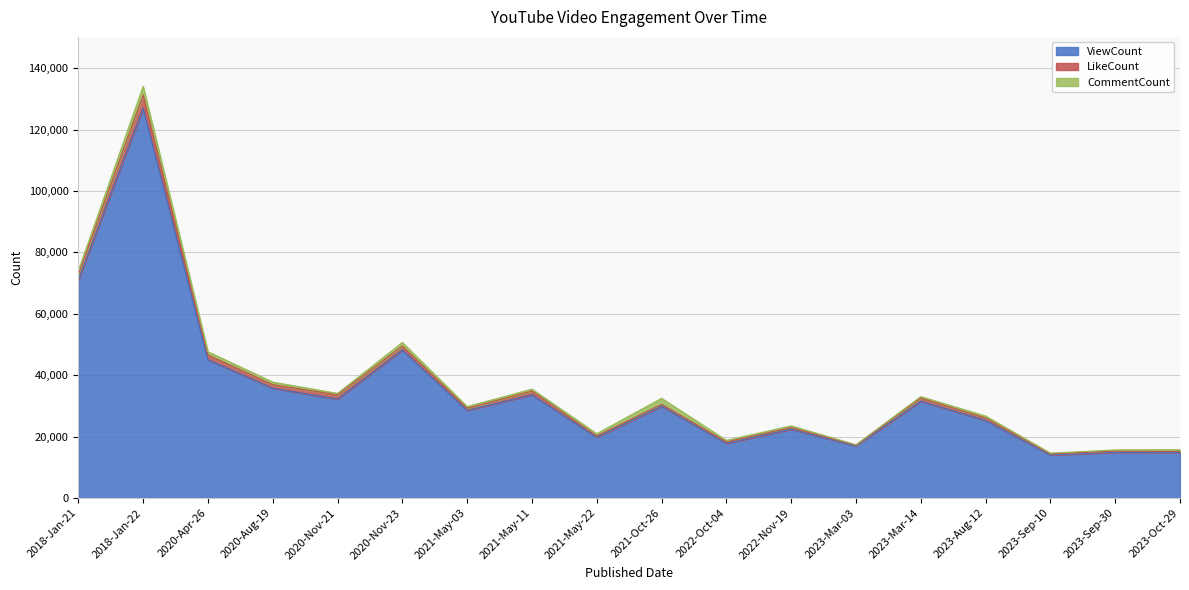

What position from the left is 2023-Mar-03?

13